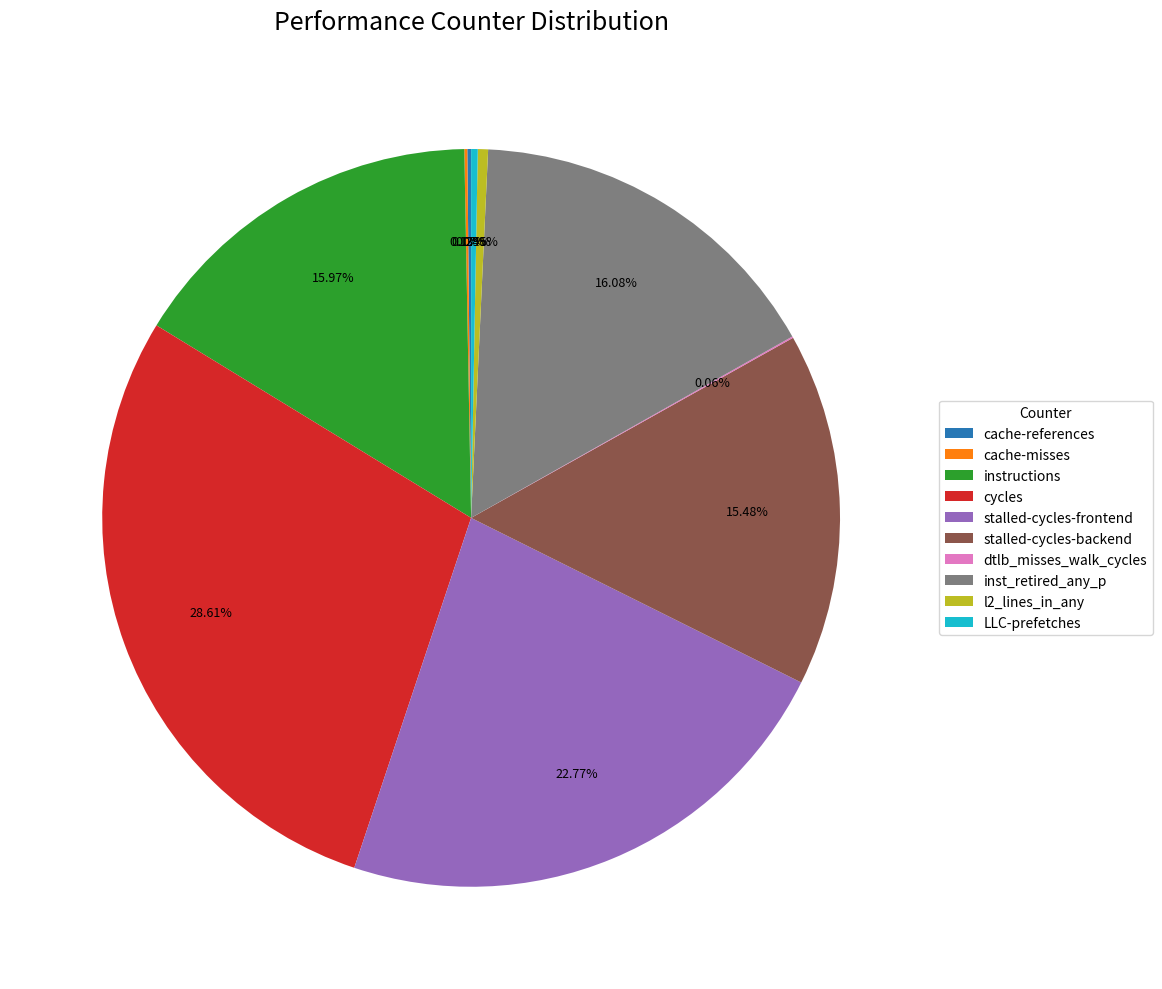

Which has a higher value, instructions or stalled-cycles-frontend?

stalled-cycles-frontend